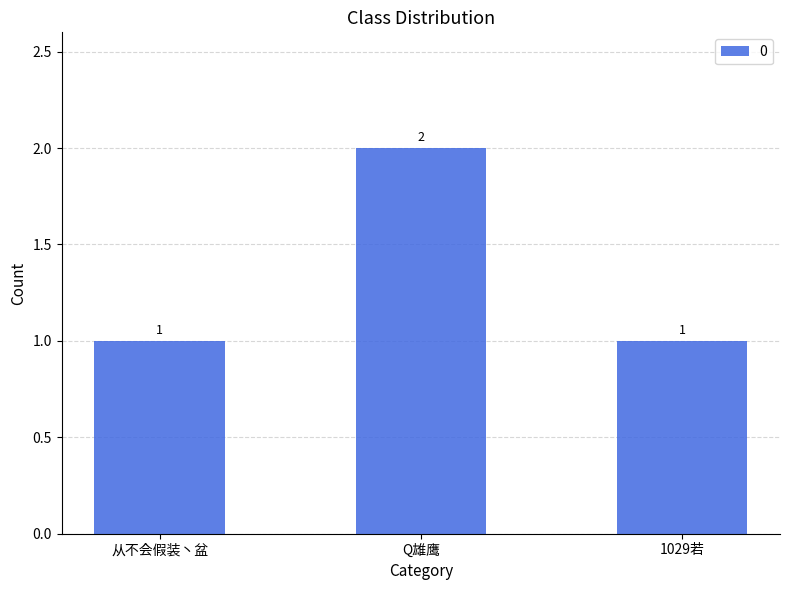

Is it true that the value at Q雄鹰 is 1?

False